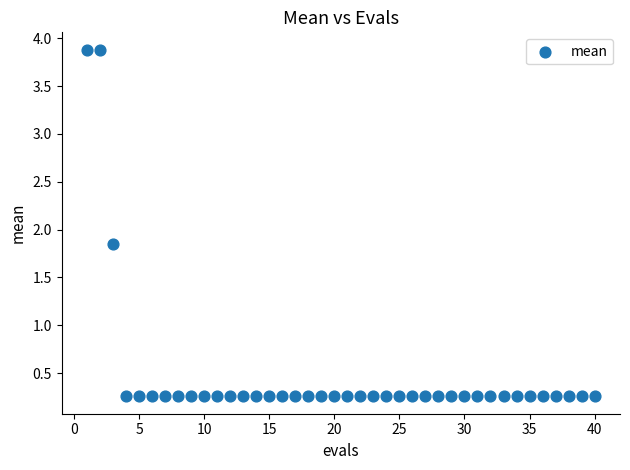

What is the range of Y values (max minus min)?

3.6